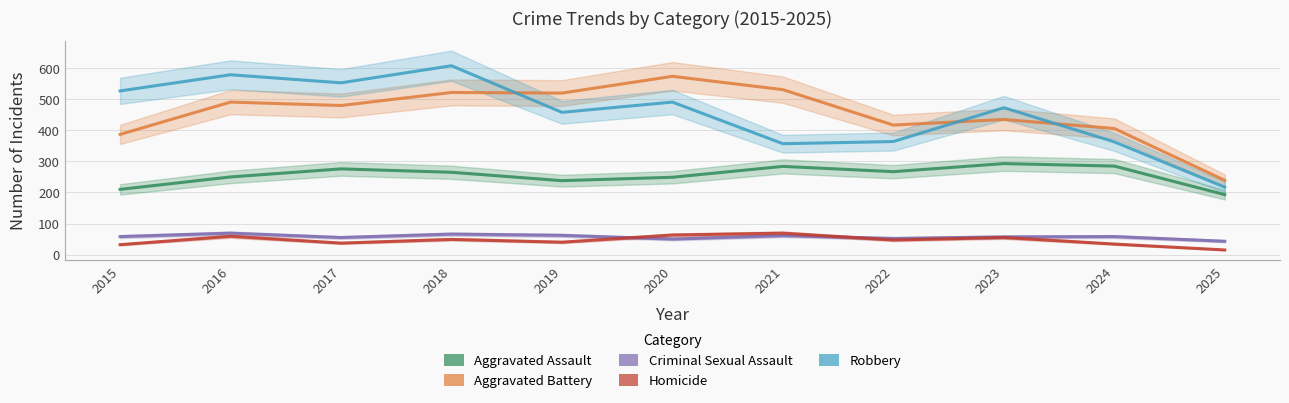

What is the difference between the Criminal Sexual Assault values at 2017 and 2023?

2